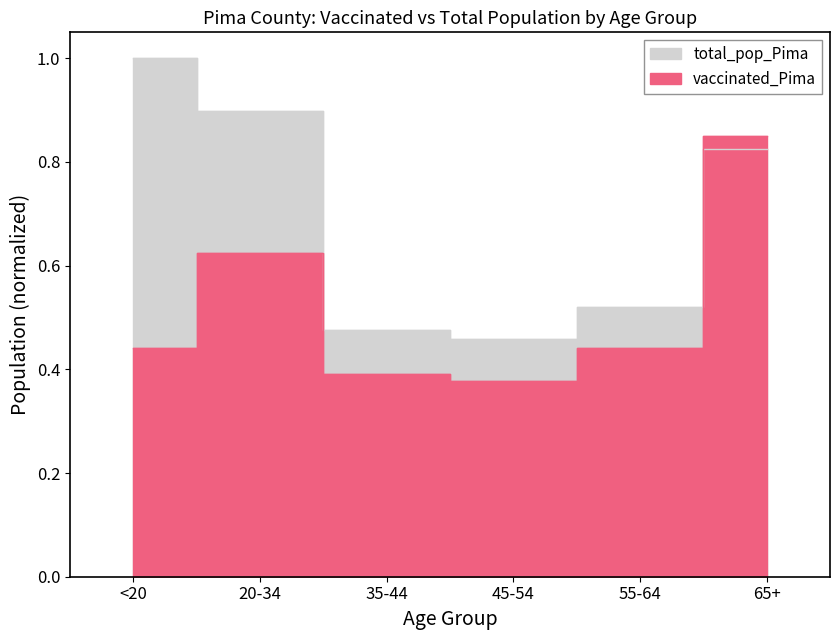

Between which two adjacent categories do total_pop_Pima and vaccinated_Pima first intersect?

55-64 and 65+